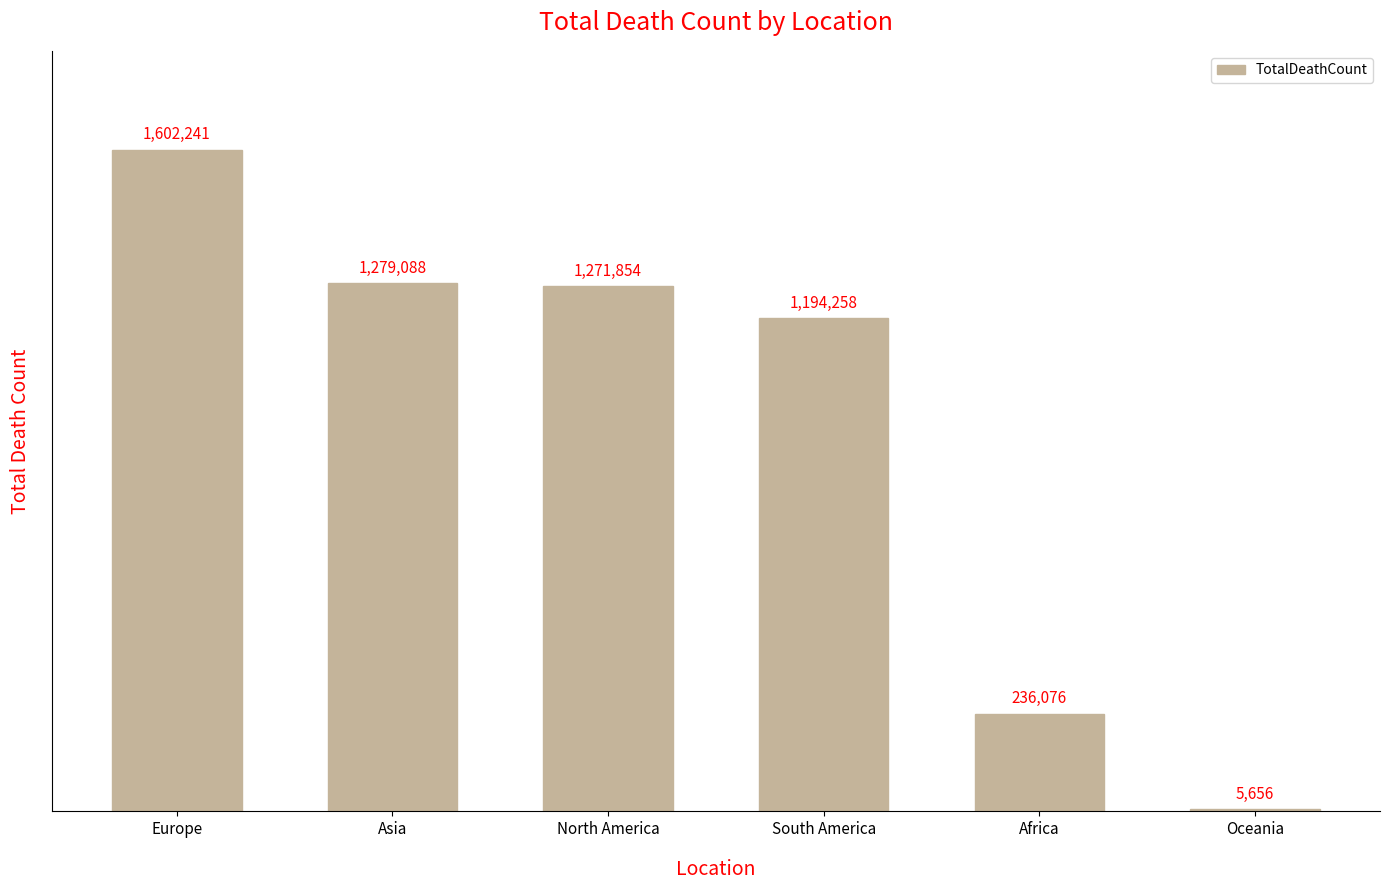

What is the ratio of the value at Europe to the value at North America?

1.3